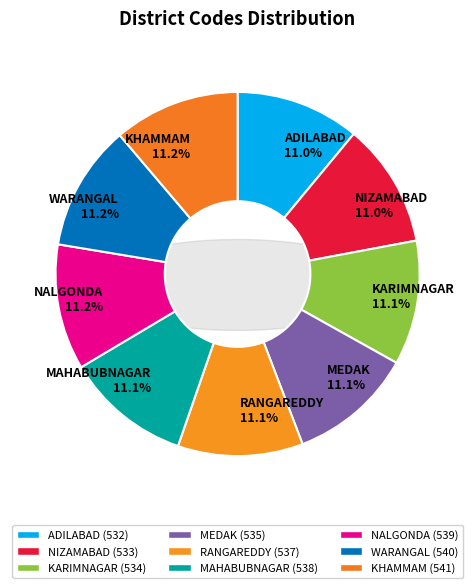

Combined, what portion of the pie is MAHABUBNAGAR and WARANGAL?

22.3%